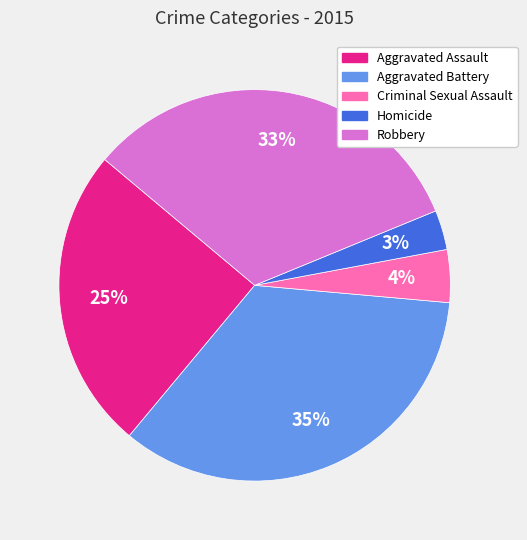

To the nearest percent, what percentage of the pie is Homicide?

3%